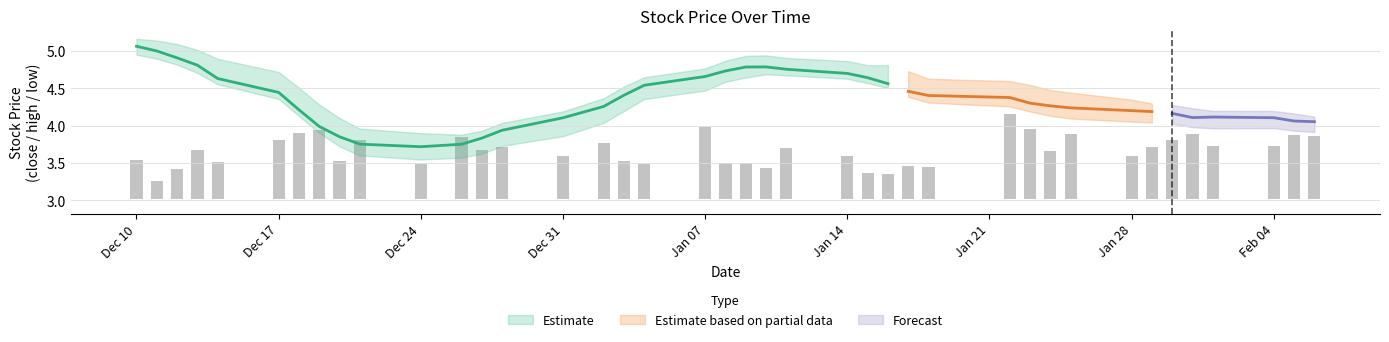

At which label is the value closest to 0?

Dec 17